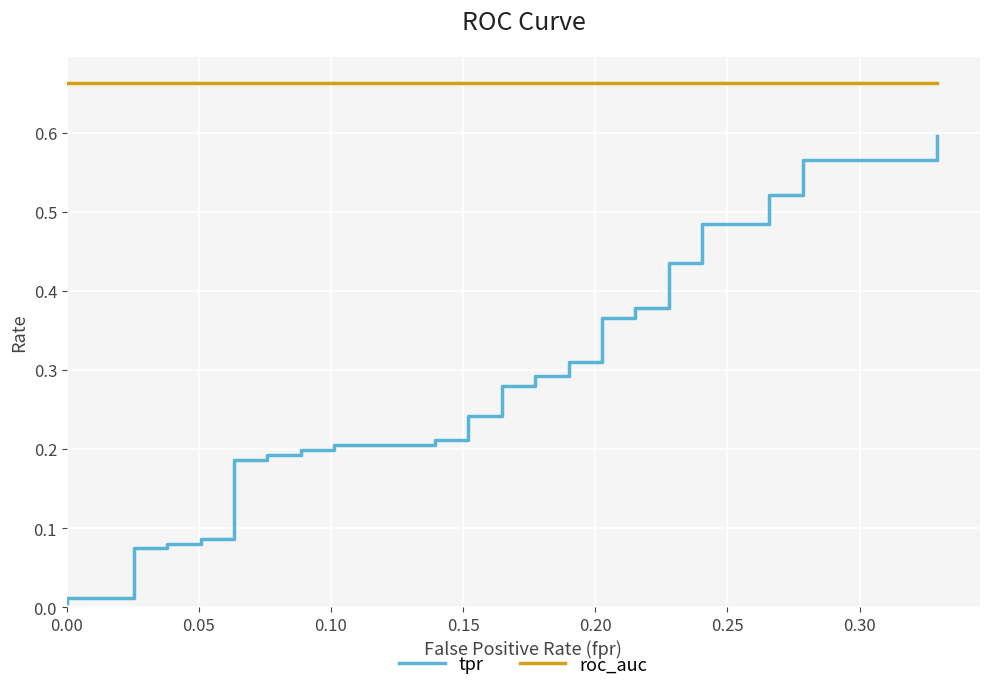

What is the maximum value shown in the chart?

0.7